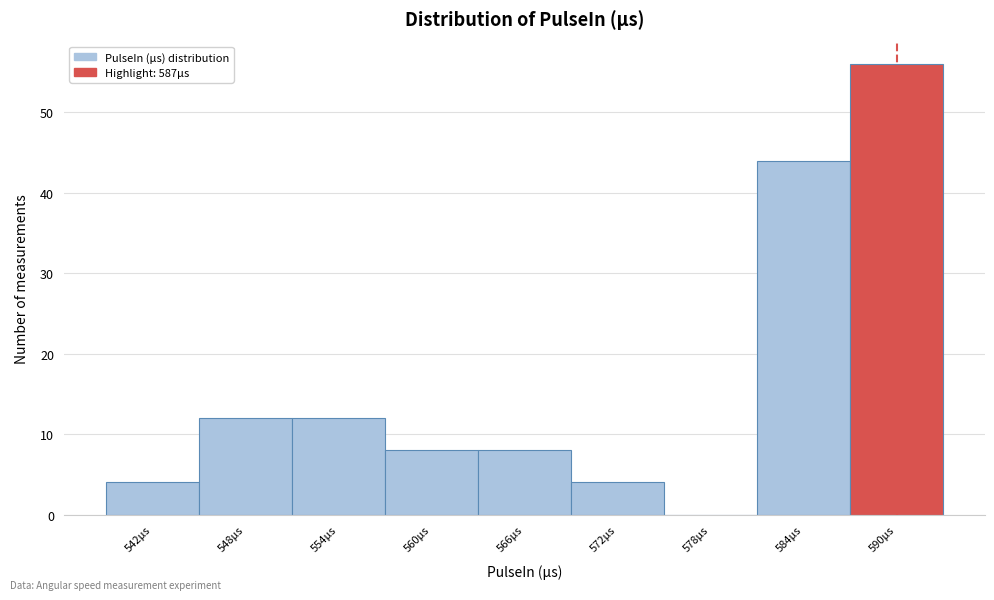

Over which range of the x-axis is the bar tallest?

587 to 593